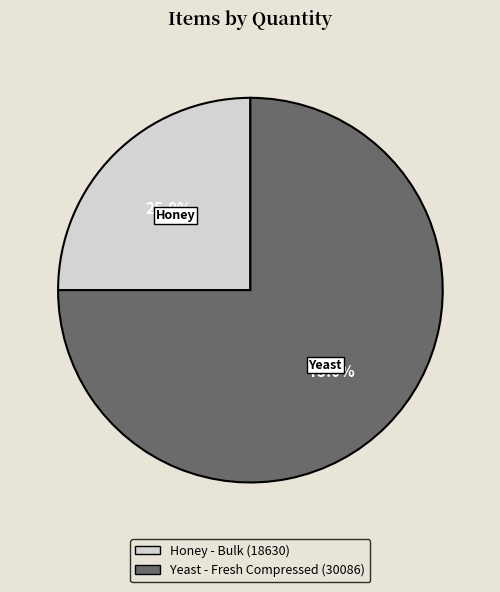

Approximately how many times larger is the value at Honey compared to Yeast?

0.3